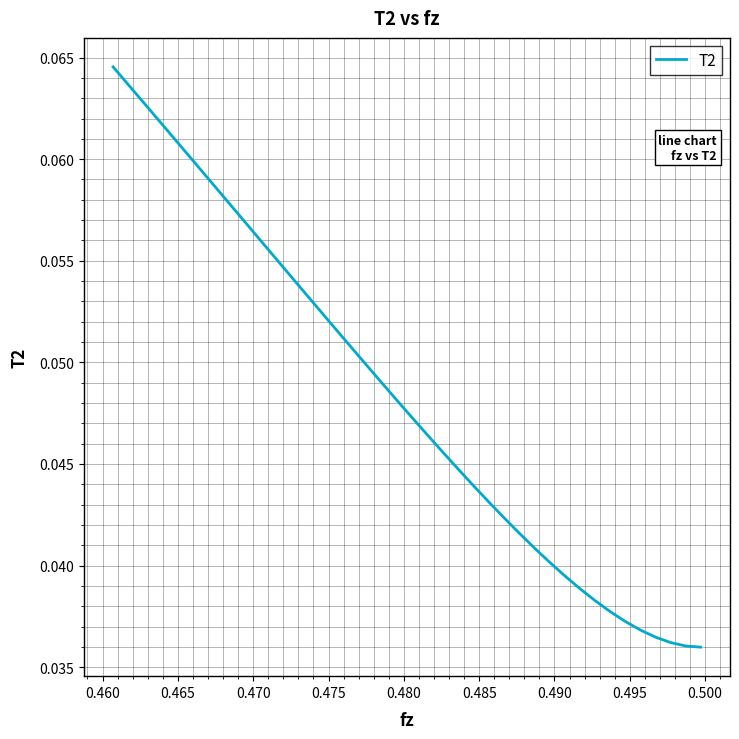

How many lines are shown in the chart?

1